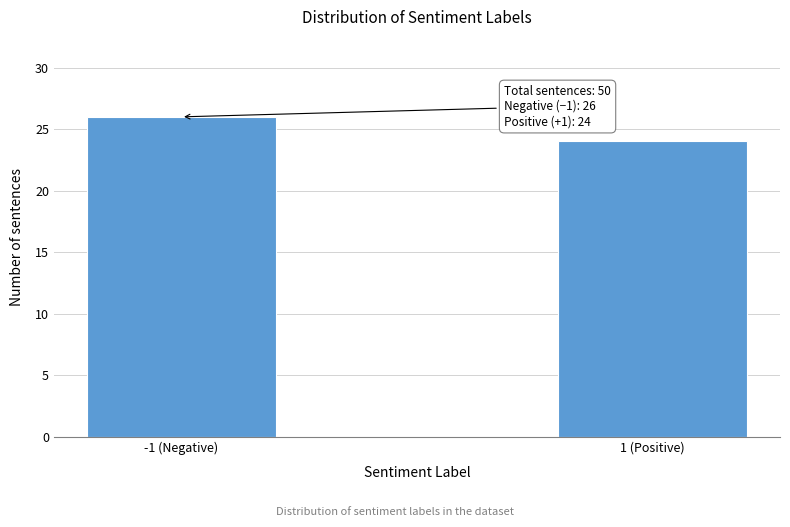

Reading left to right, transcribe all the data shown in this chart.

26	24